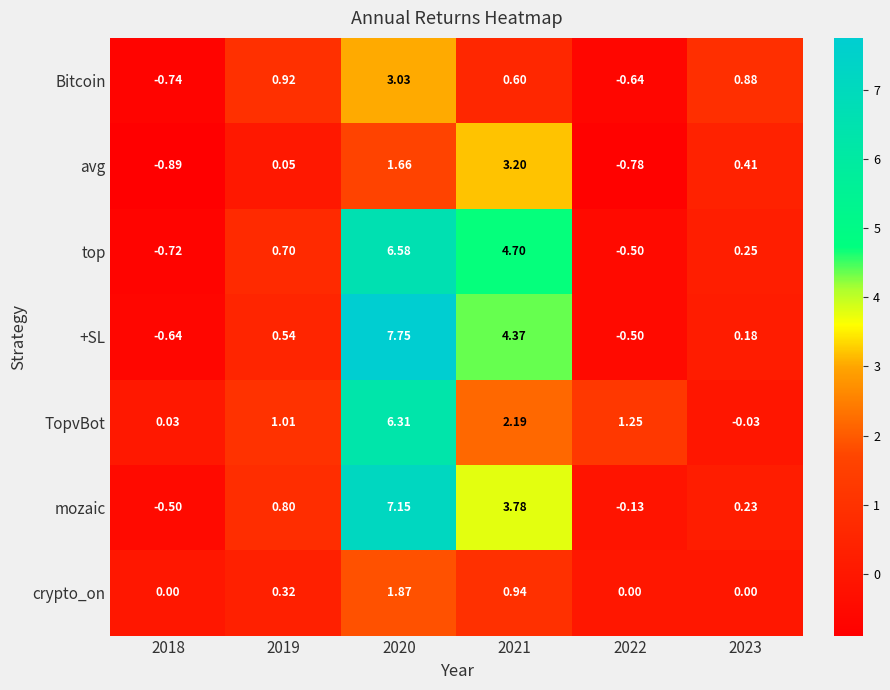

How many values in the mozaic series are below 0?

2